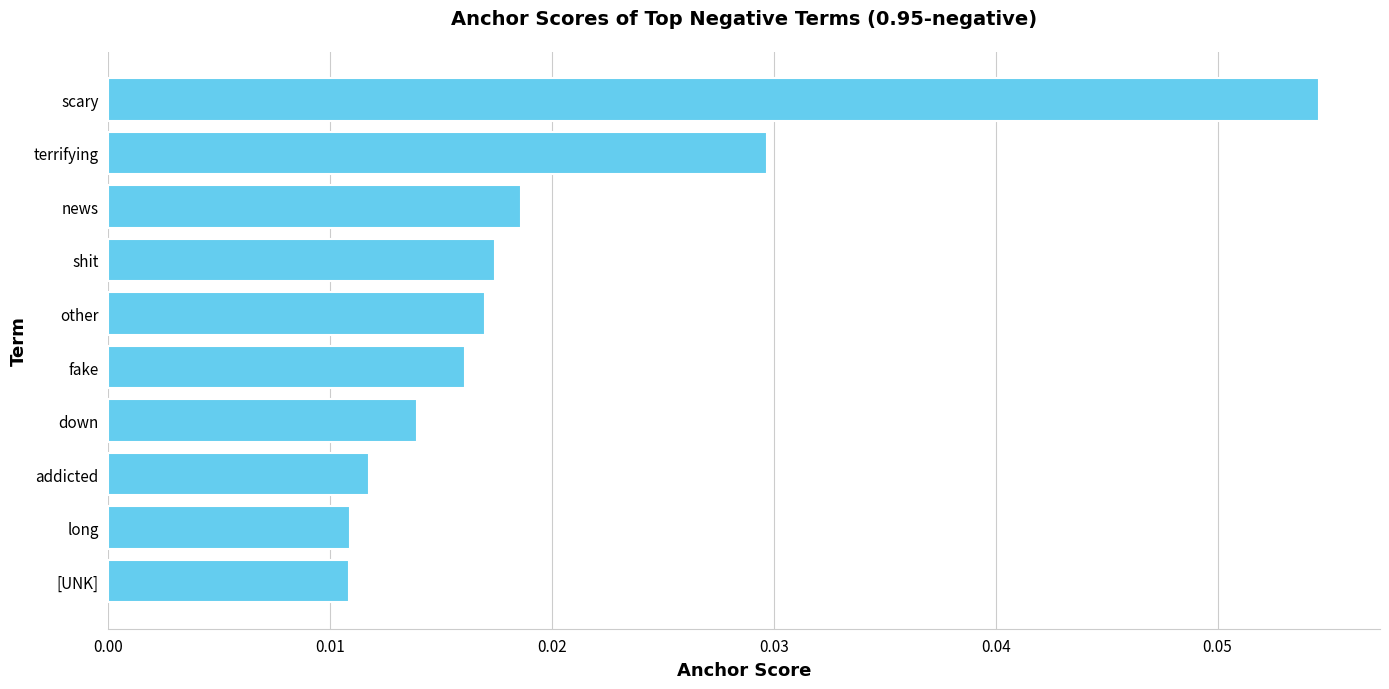

Which category has the highest value across all series?

scary